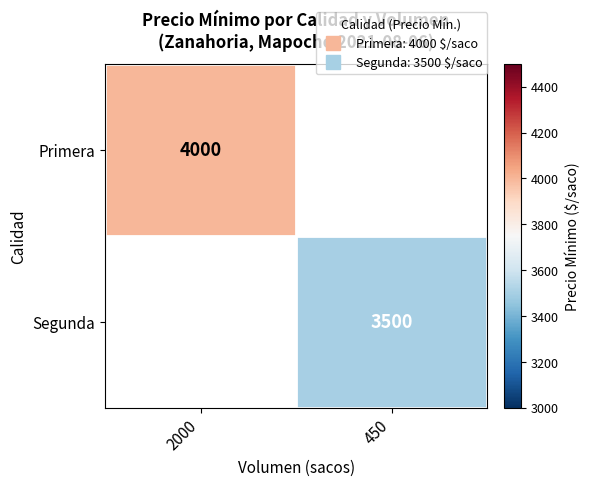

At which label is Primera closest to 4000?

2000